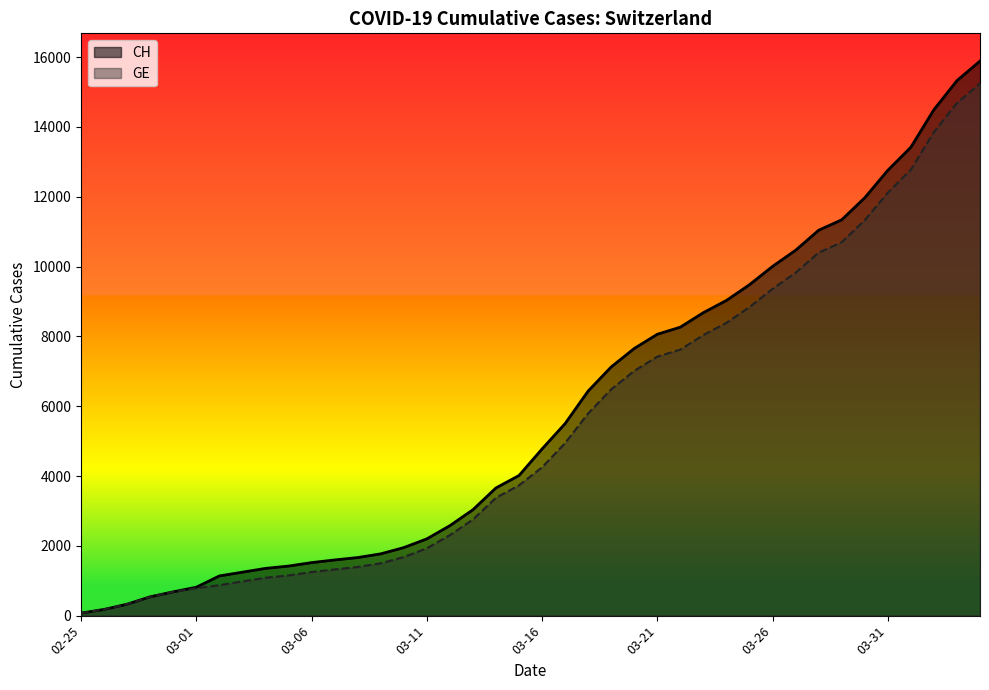

True or false: GE has a value of 2011 at 2020-03-08.

False